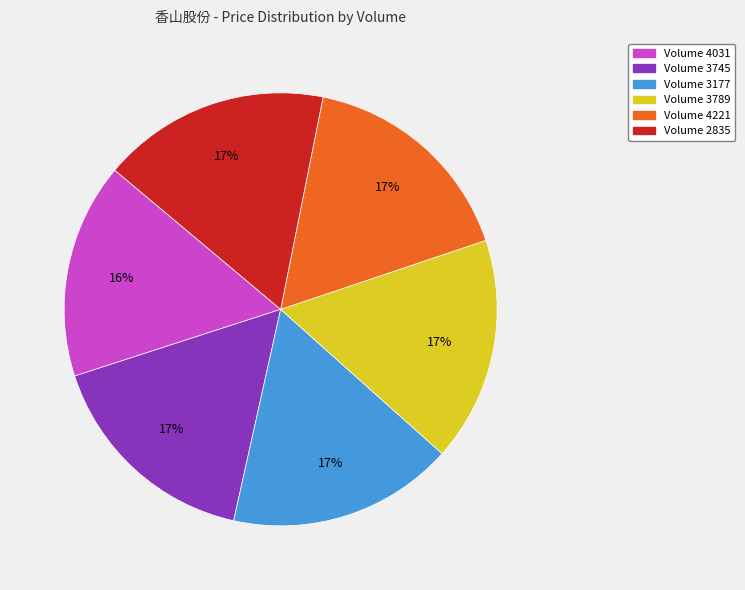

What percentage is the Volume 3789 slice, to the nearest percent?

17%